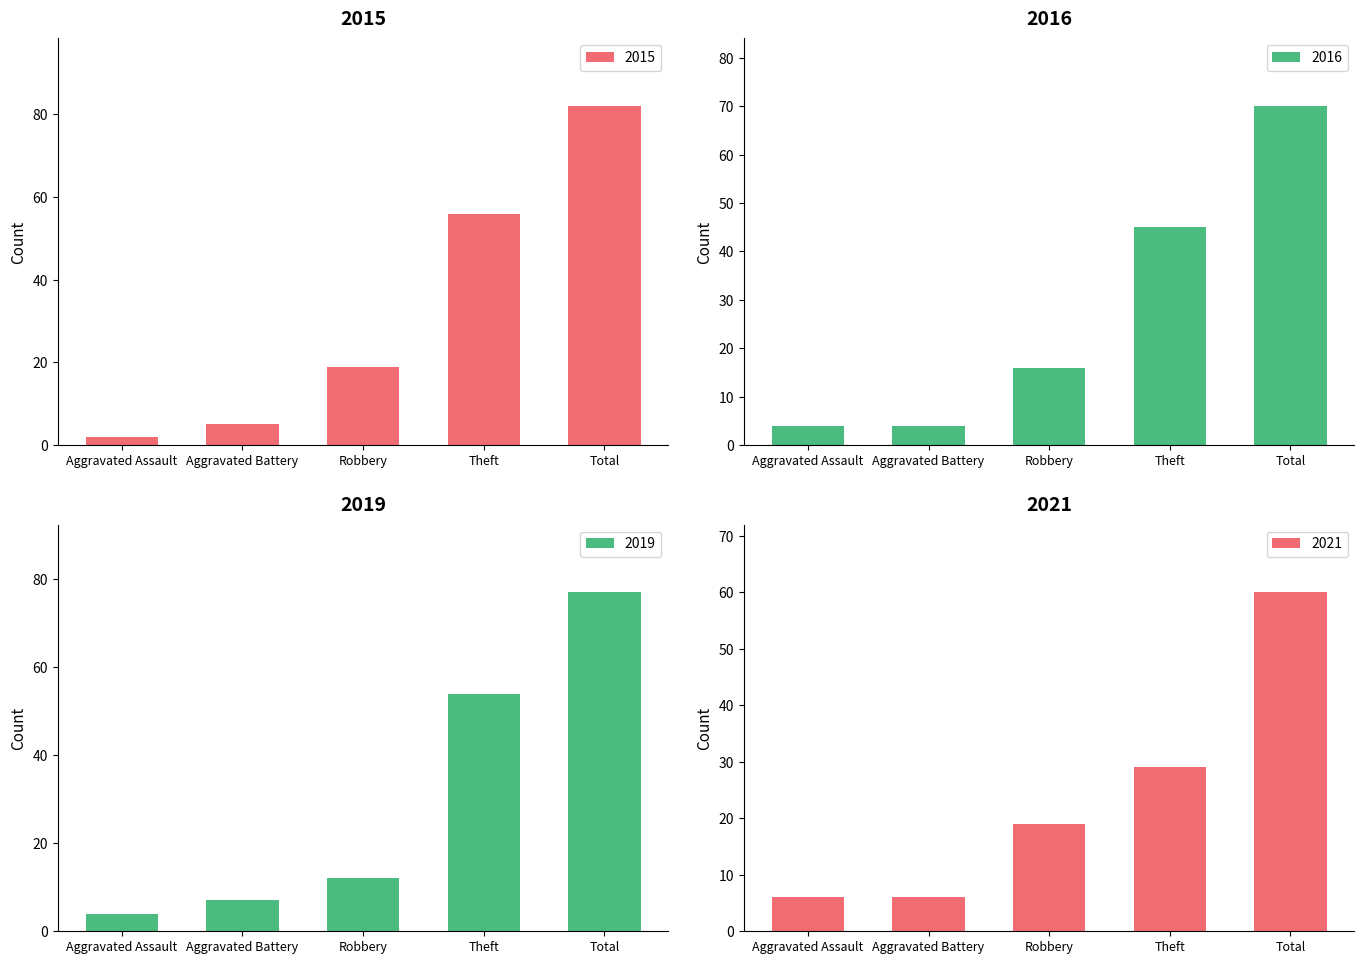

How many bars are there in total?

20